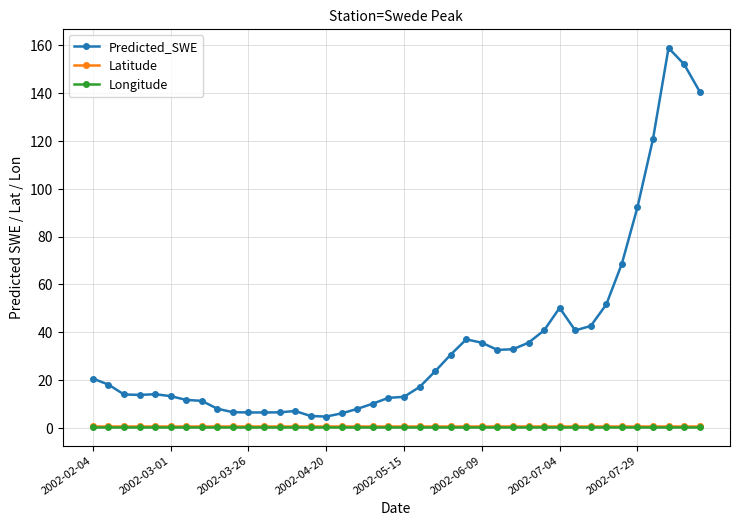

What is the greatest value displayed?

158.9